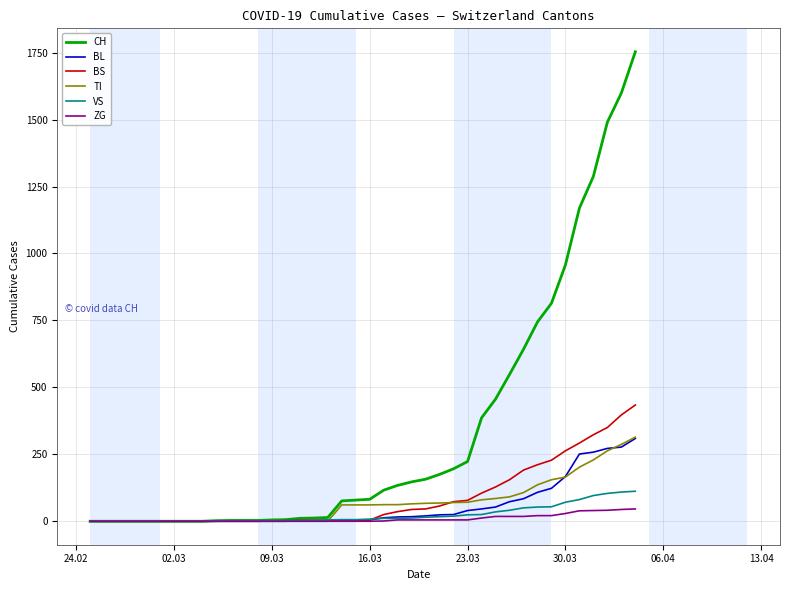

Which series has the largest range (max minus min)?

CH